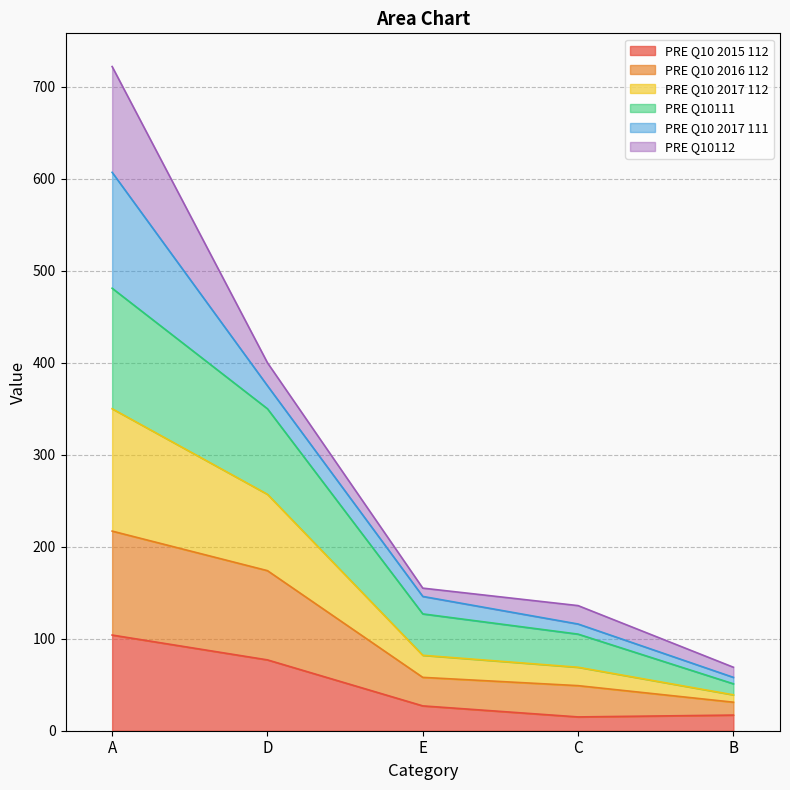

At which category is the sum across all series the highest?

A